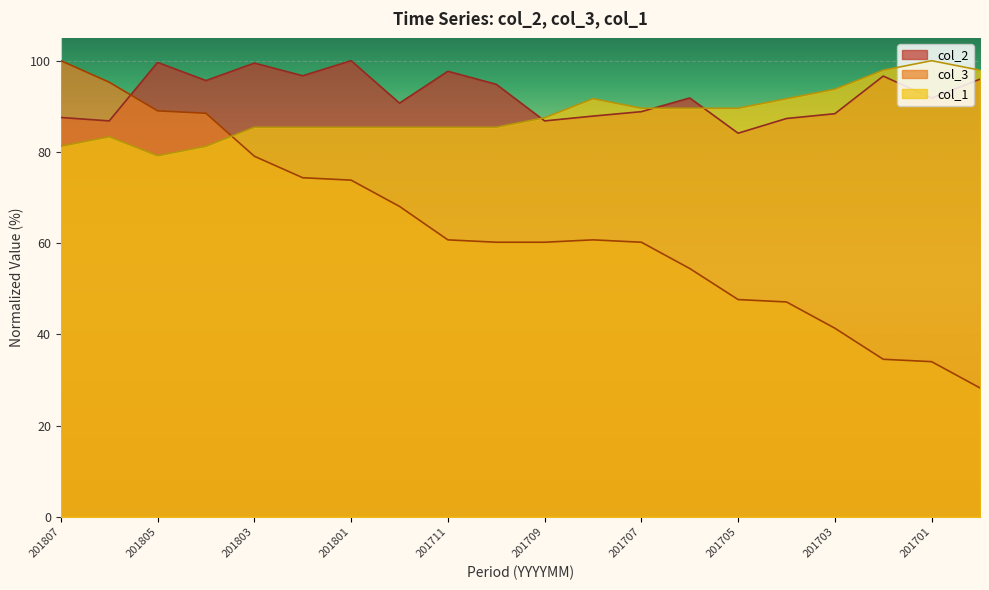

How many times do col_2 and col_3_scaled cross each other?

1